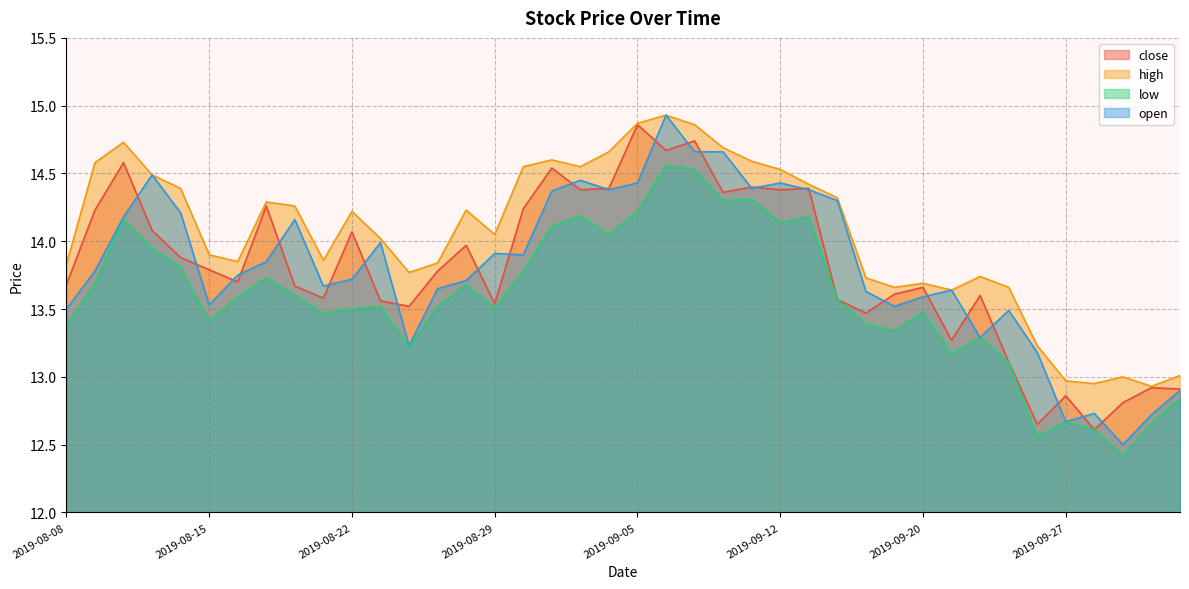

Which series changed the most between 2019-10-09 and 2019-10-10?

low